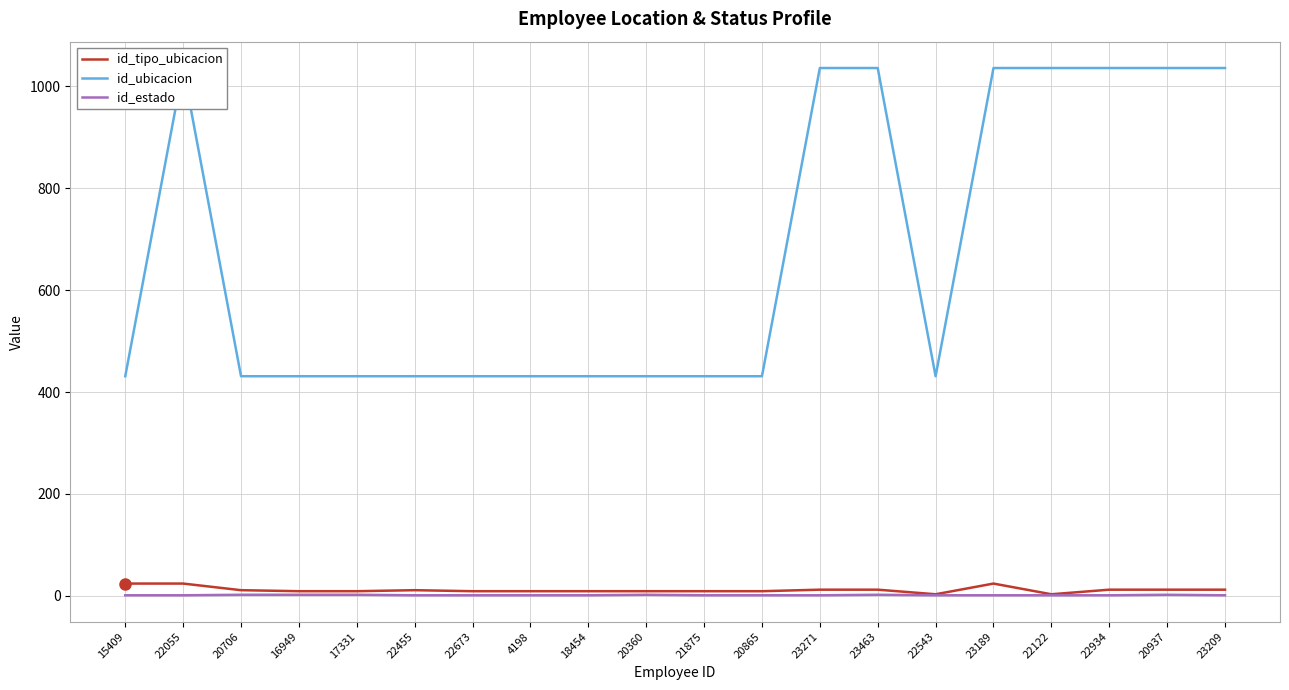

In id_estado, how many points are higher than both neighbors (excluding endpoints)?

3